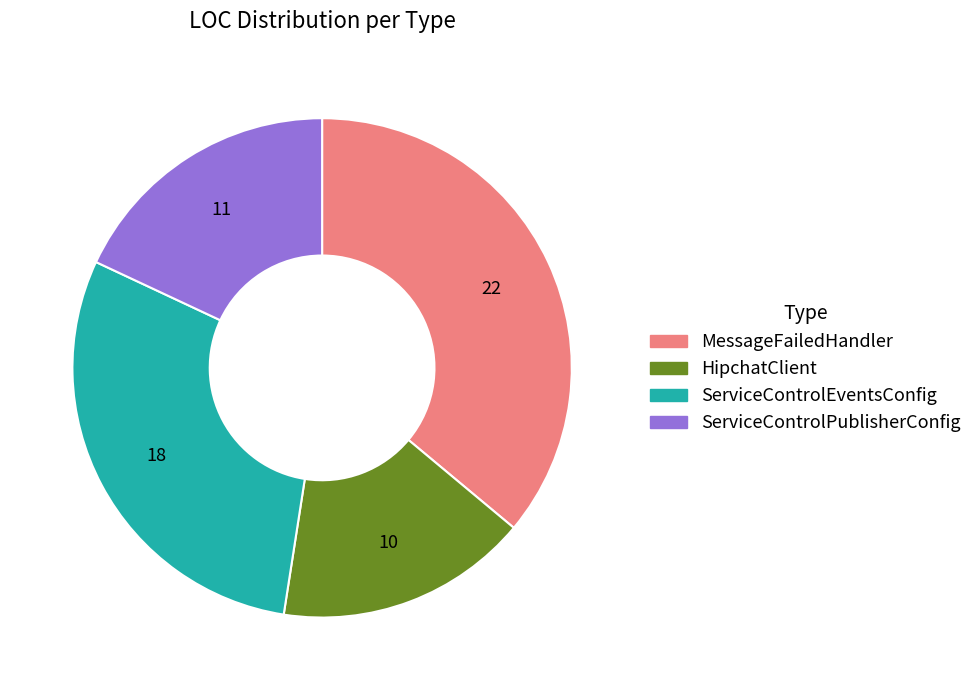

True or false: HipchatClient accounts for 16% of the total.

True